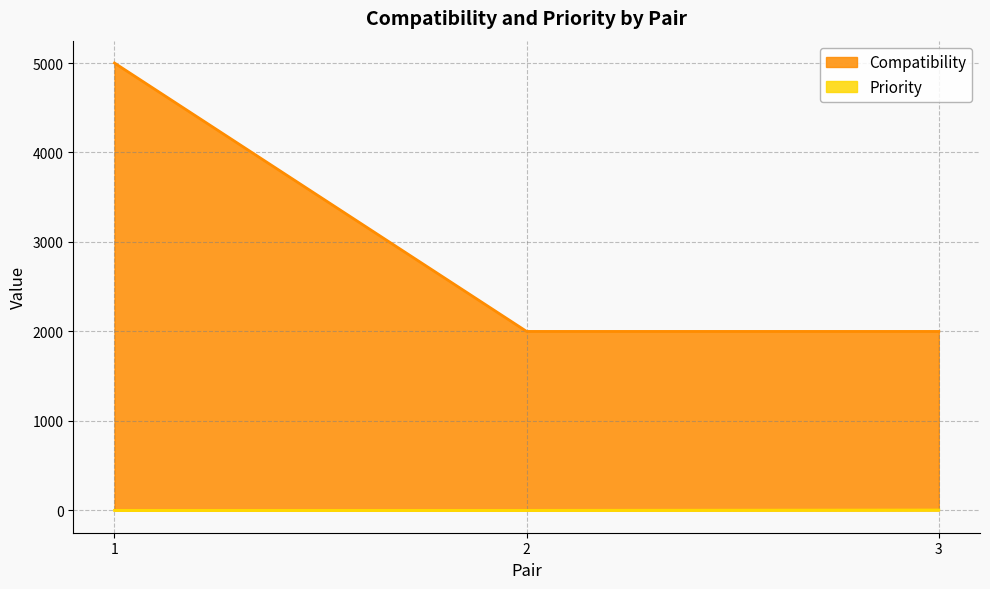

What is the sum of all Compatibility values?

9000